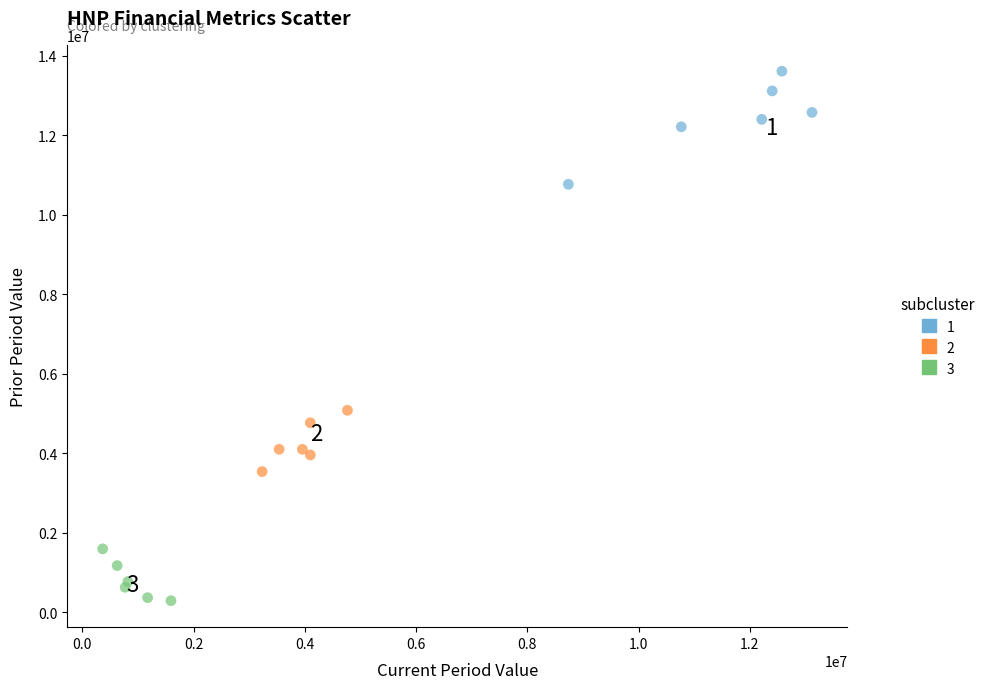

Which series contains the lowest Y value?

3